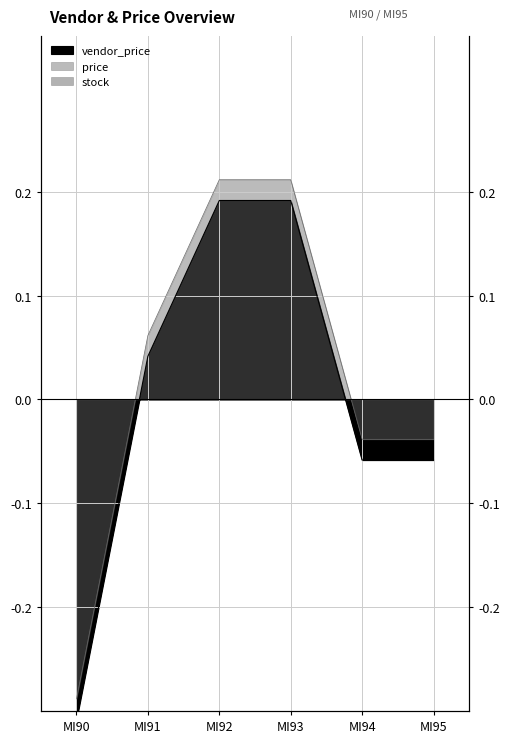

The value of vendor_price at MI94 is -0.1. True or false?

True